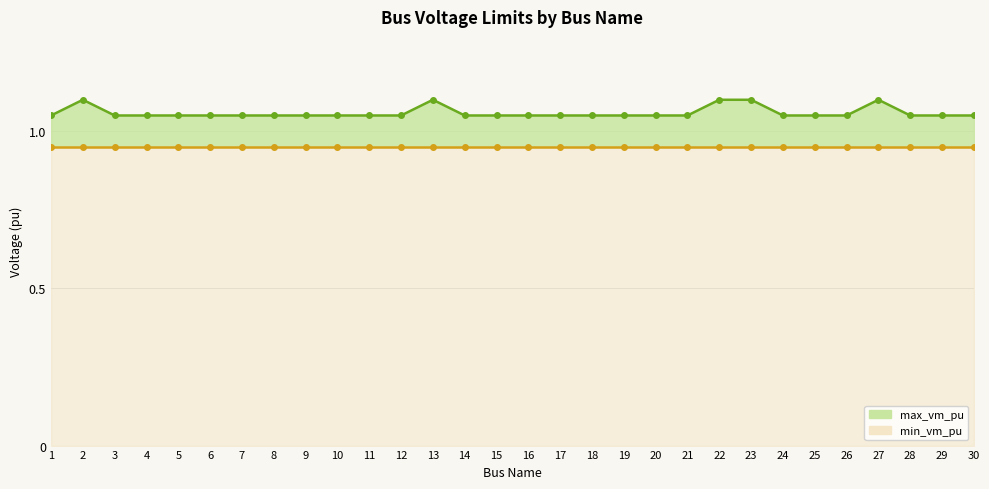

What is the average value of the min_vm_pu series?

0.9